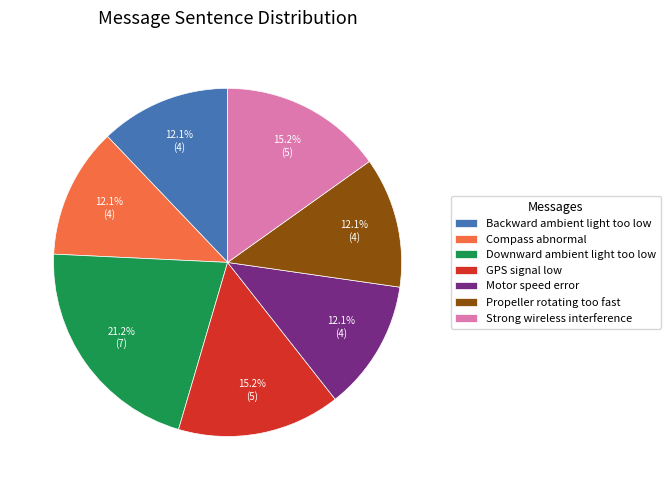

How many slices are in this pie chart?

7